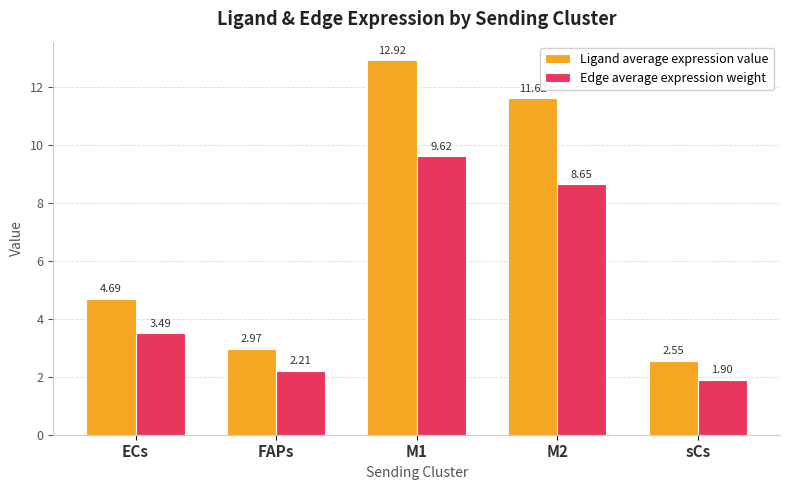

Is the value of Ligand average expression value at M1 greater than the value of Edge average expression weight at FAPs?

Yes